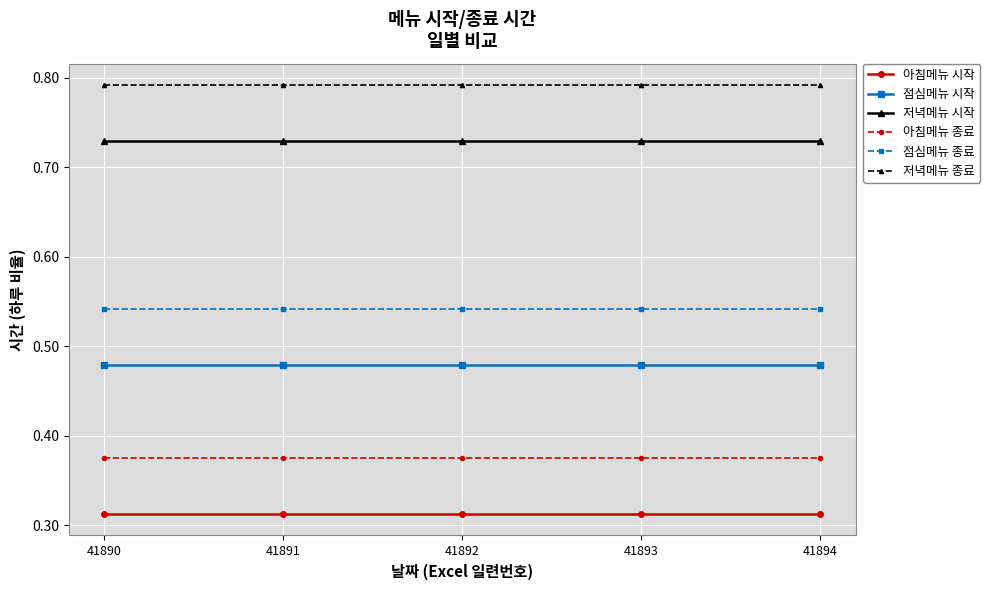

True or false: 아침메뉴 시작 and 저녁메뉴 시작 intersect in this chart.

False